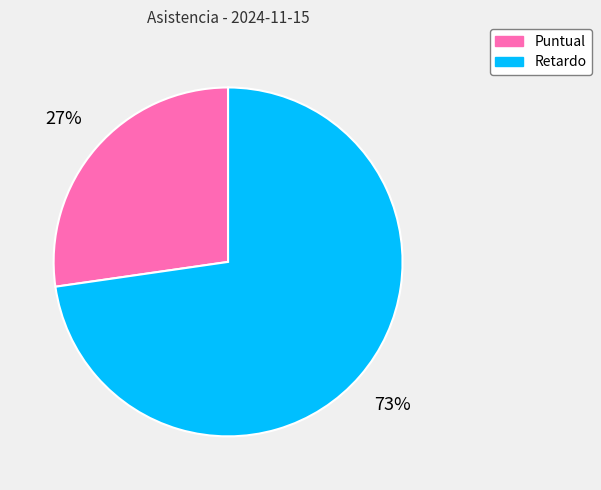

Between Puntual and Retardo, which is larger?

Retardo